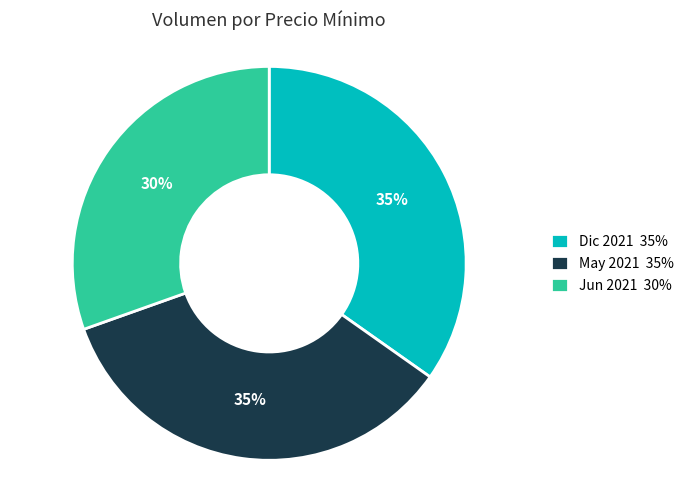

To the nearest percent, what portion does Dic 2021 35% represent?

35%